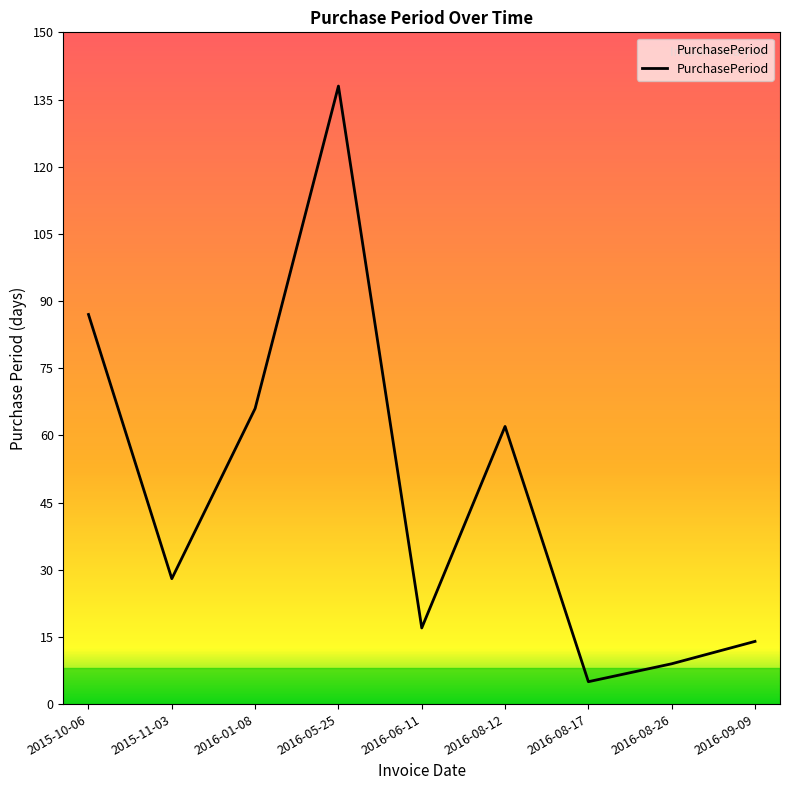

How many series are shown in this chart?

1